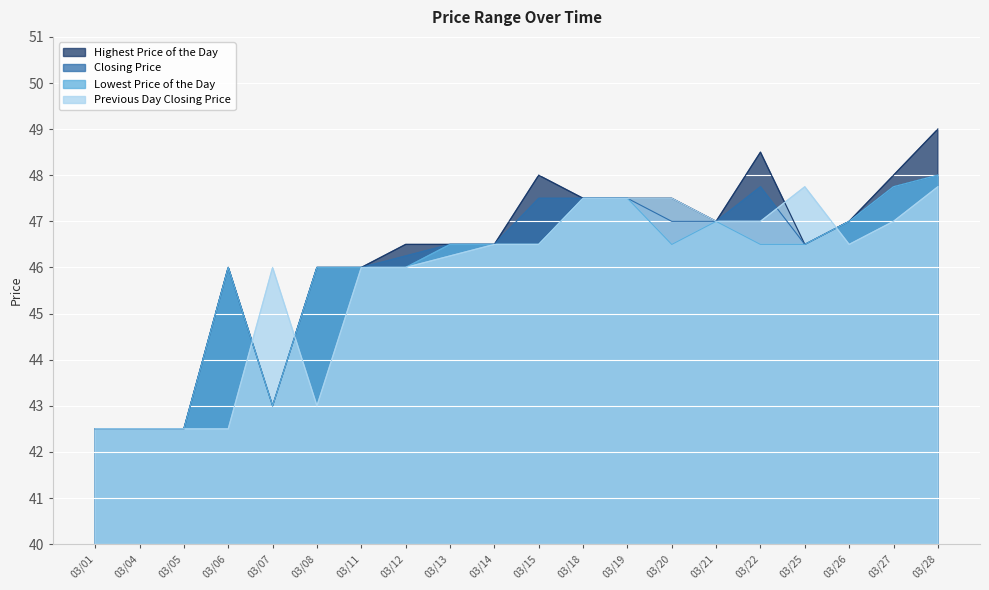

Is the value of Highest Price of the Day at 03/15 greater than the value of Closing Price at 03/08?

Yes